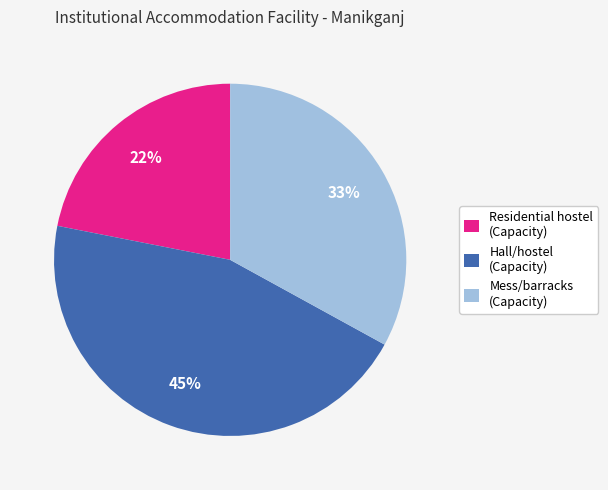

Which category has the smallest portion of the pie?

Residential hostel (Capacity)